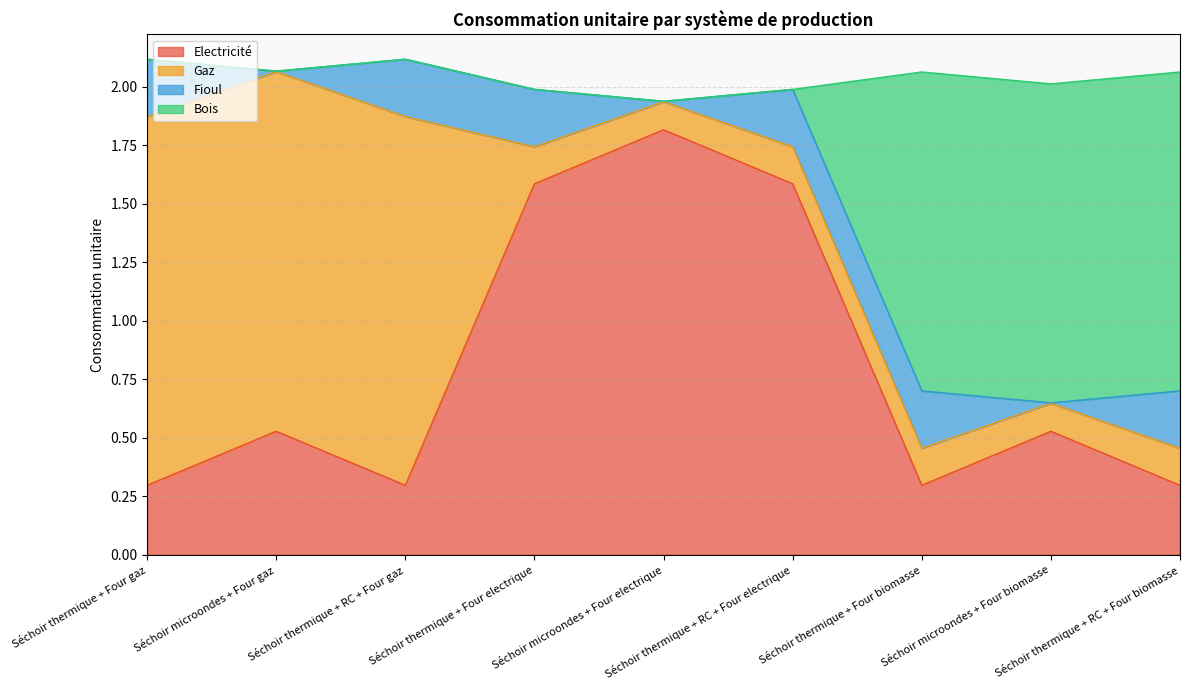

What is the minimum value for Electricité?

0.3